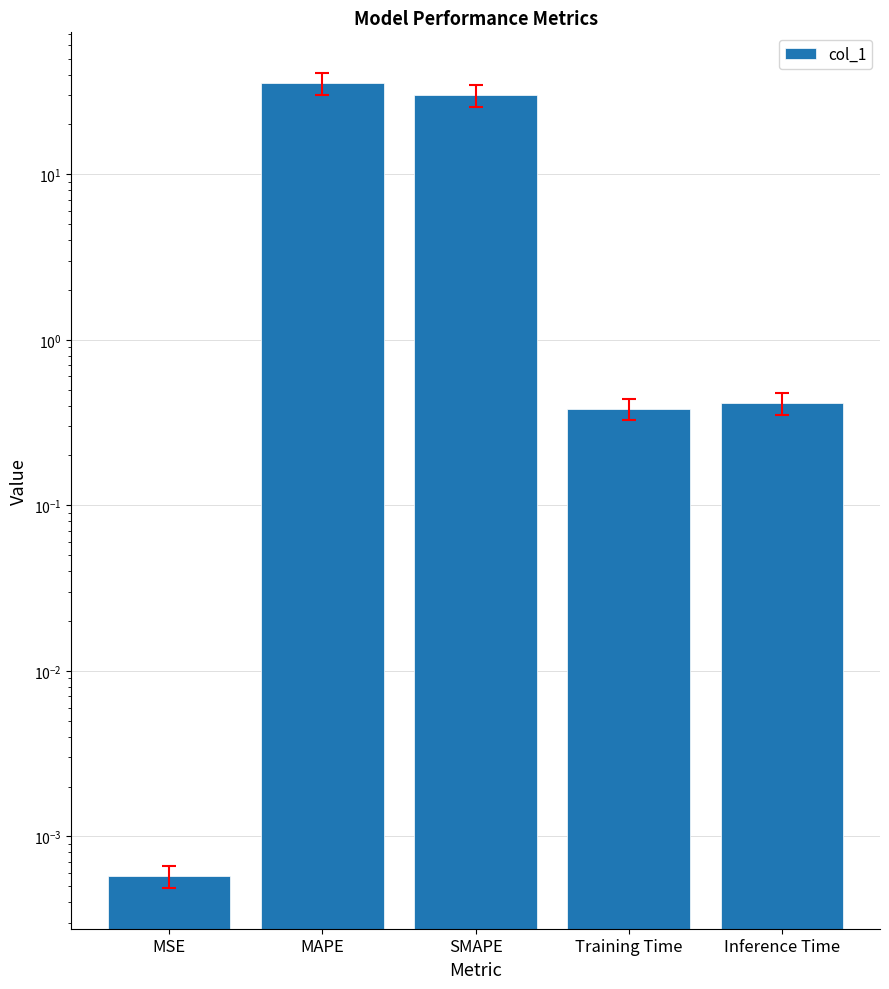

The value at MAPE is 49.0. True or false?

False